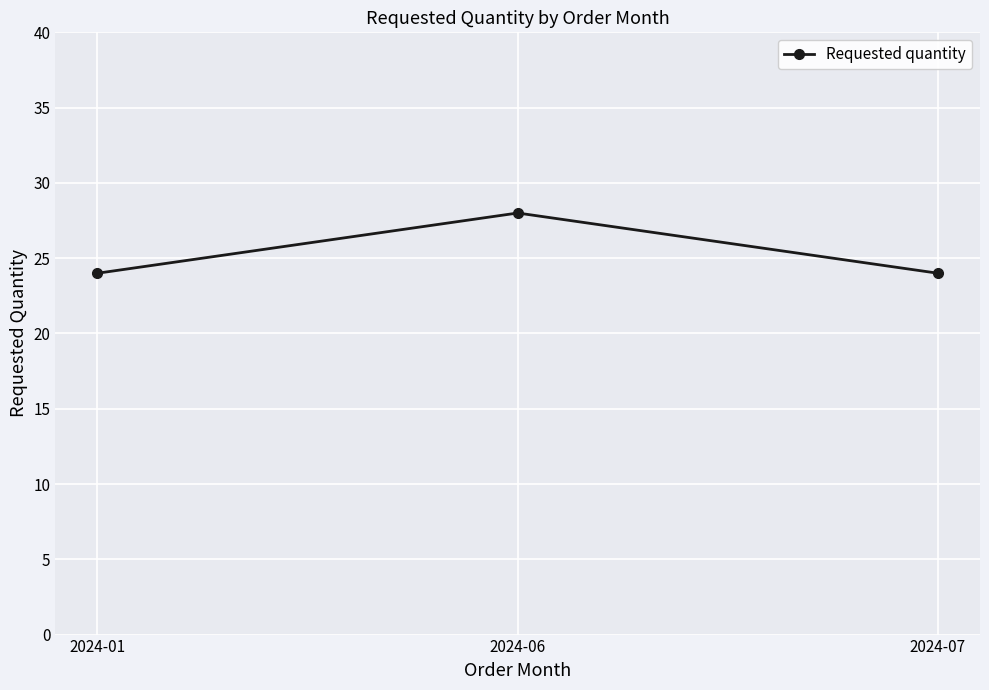

Approximately how many times larger is the value at 2024-01 compared to 2024-06?

0.9